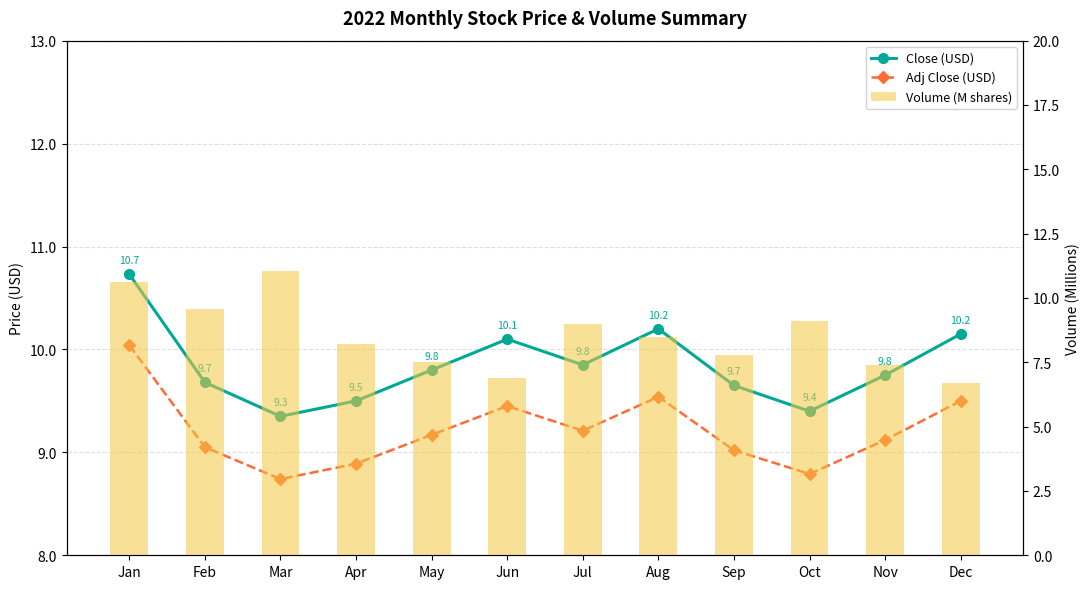

Which series has the largest range (max minus min)?

Volume (M shares)